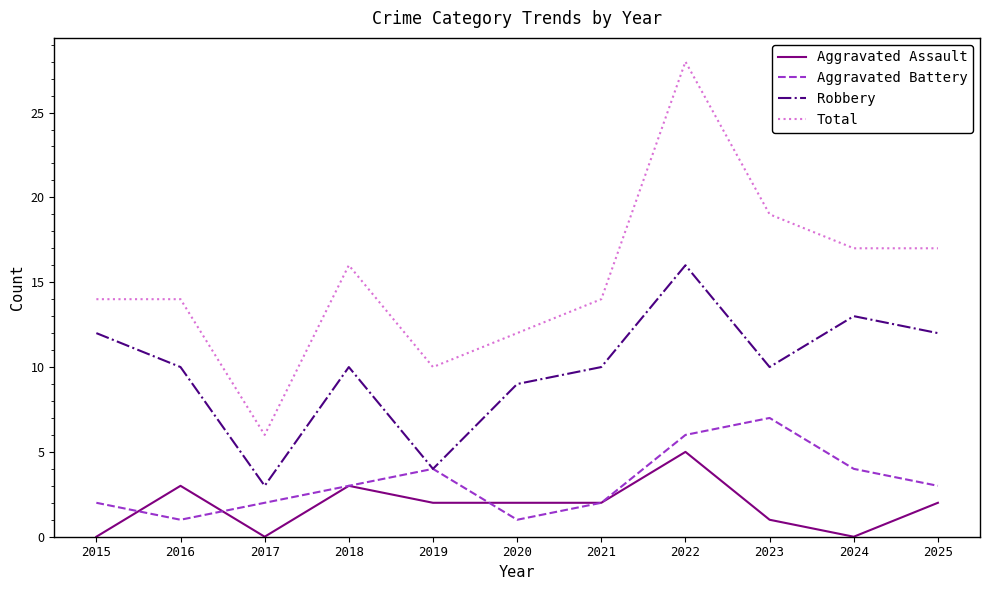

Count the number of categories in the chart.

11